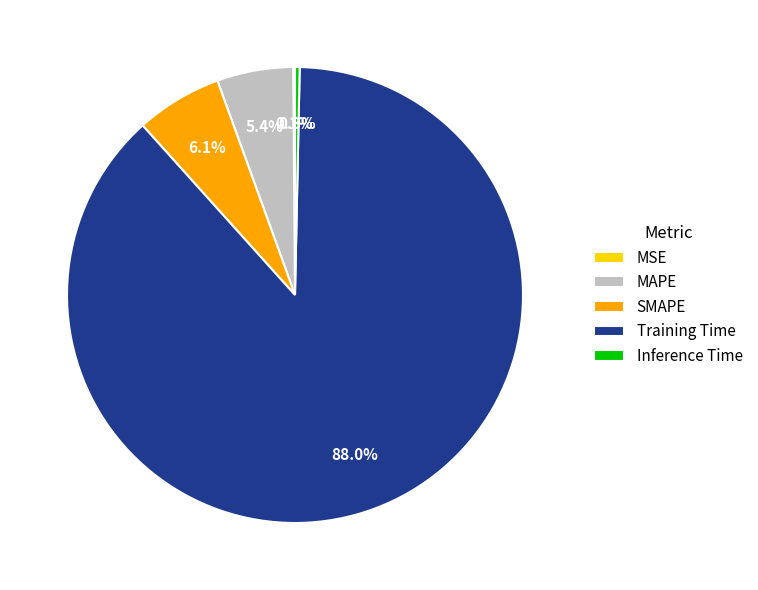

To the nearest percent, what is the combined percentage of Inference Time and MAPE?

6%